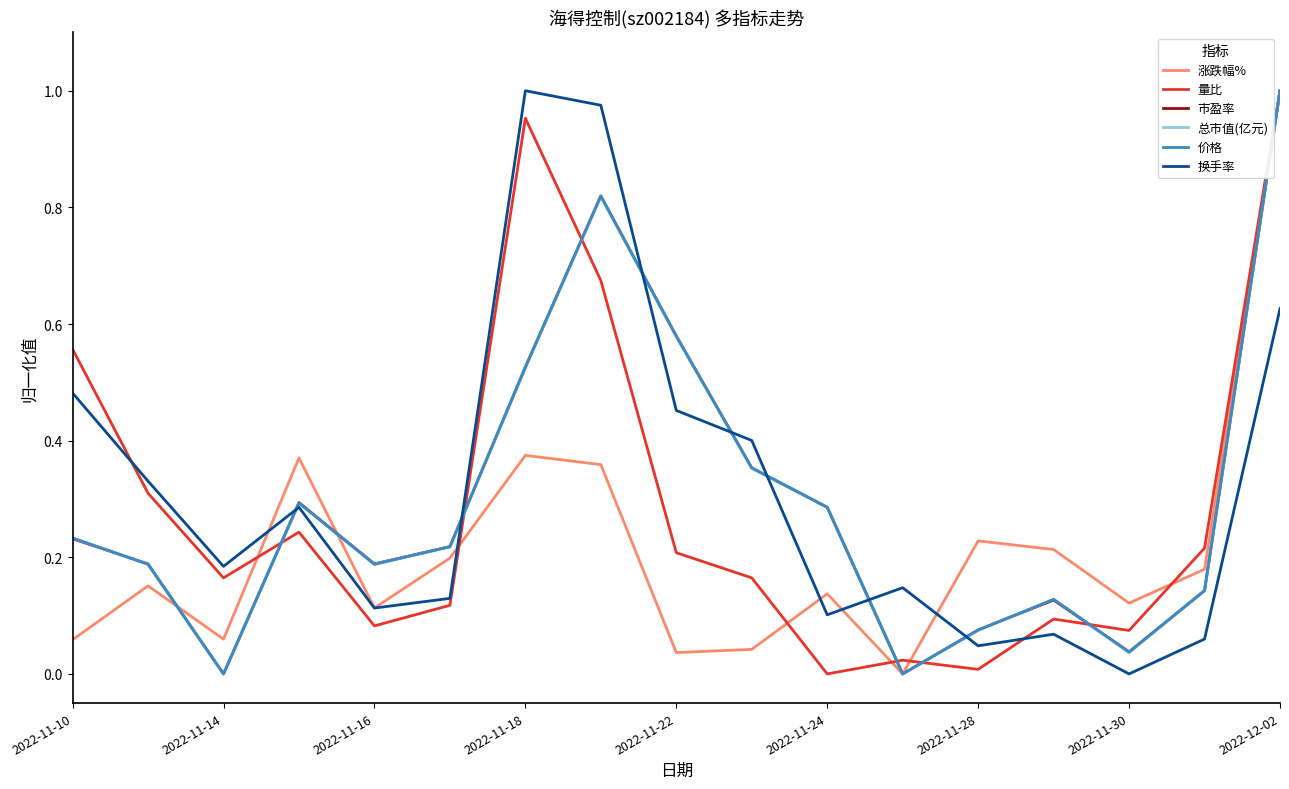

What are all the series names shown in the legend?

涨跌幅%, 量比, 市盈率, 总市值(亿元), 价格, 换手率